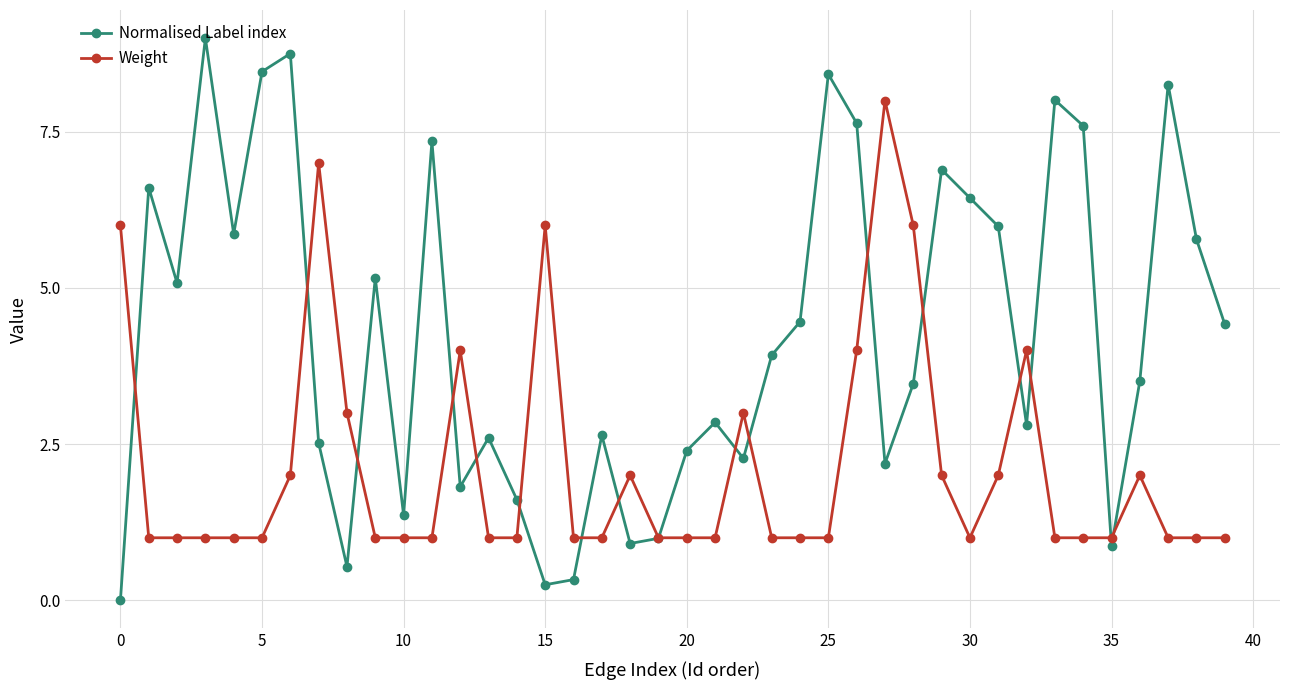

List the series in order of their peak value, highest first.

Normalised Label index, Weight